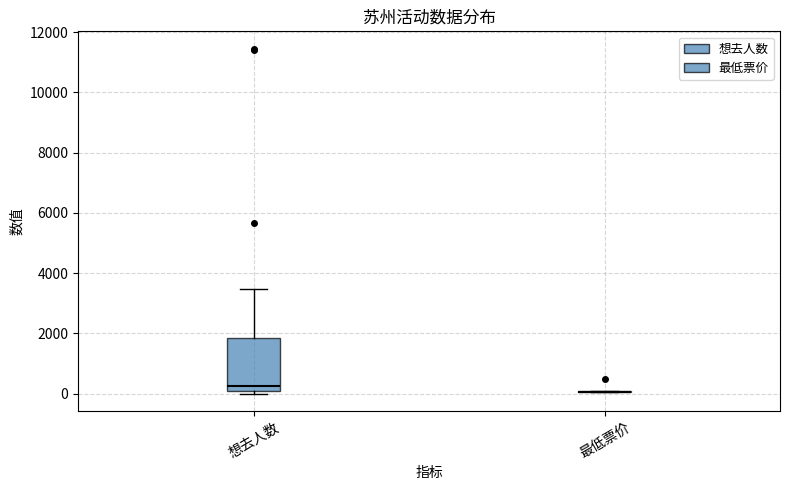

Reading left to right, read every box against the y-axis: the position of its median line, the range the box covers, and the ends of its whiskers. The values are not printed on the chart, so give them approximately, as read against the axis.

想去人数: median 200, box 0 to 1800, whiskers 0 (just below the box's lower edge) to 3400
最低票价: box collapsed to a line at 0, whiskers 0 to 0